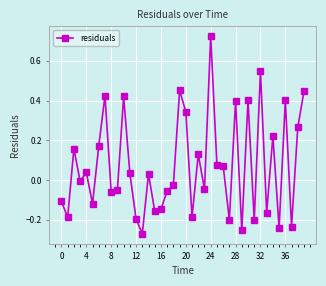

What is the difference between the maximum and minimum values?

1.0